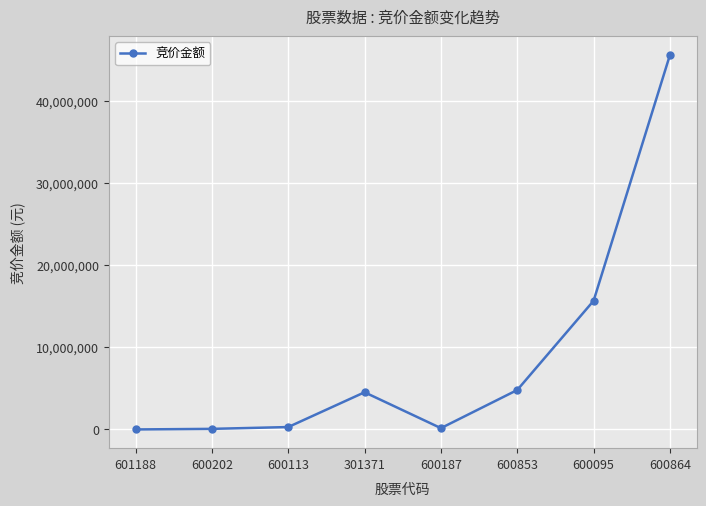

What is the label of the 2nd point from the left?

600202